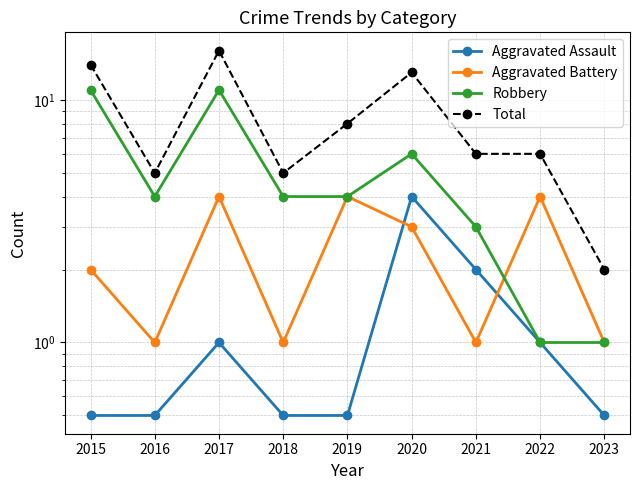

What are all the series names shown in the legend?

Aggravated Assault, Aggravated Battery, Robbery, Total